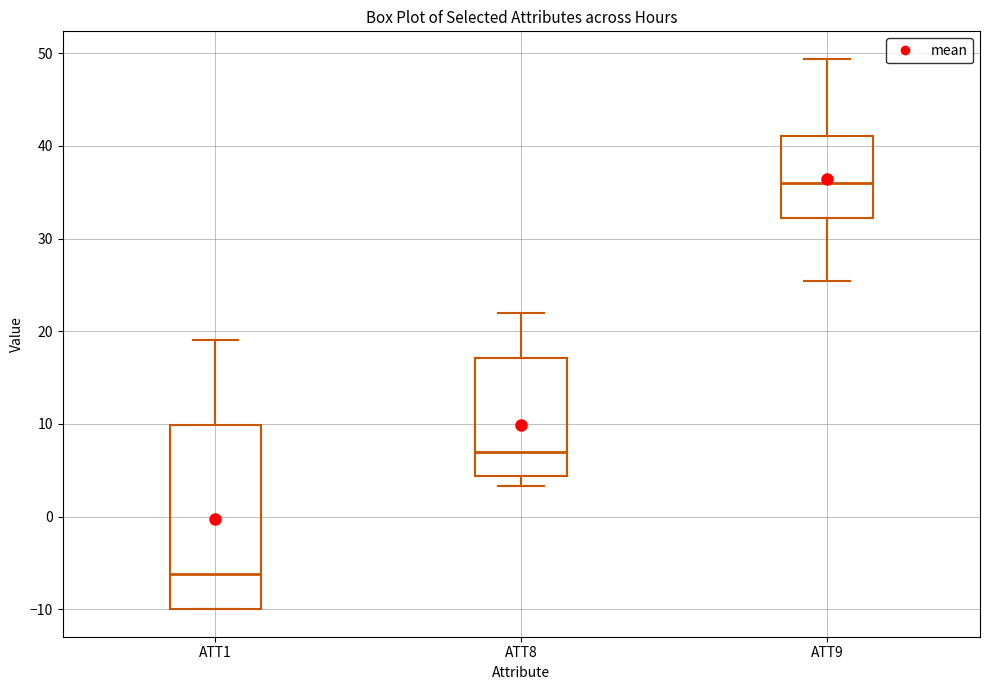

Which box is the tallest, from its lower edge to its upper edge?

ATT1